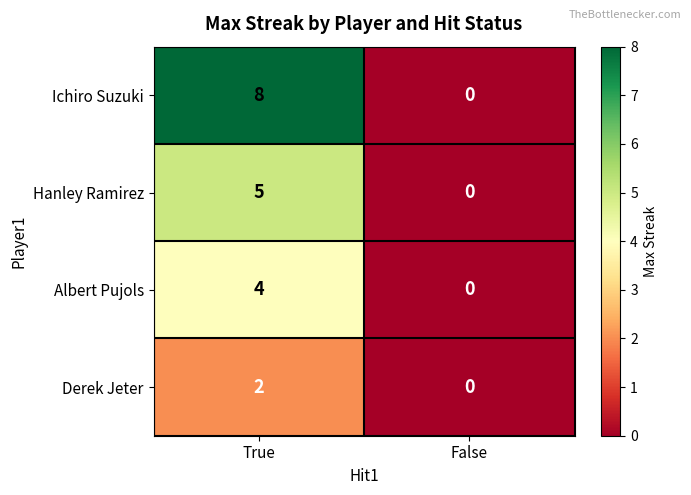

Which series has the largest range (max minus min)?

Ichiro Suzuki